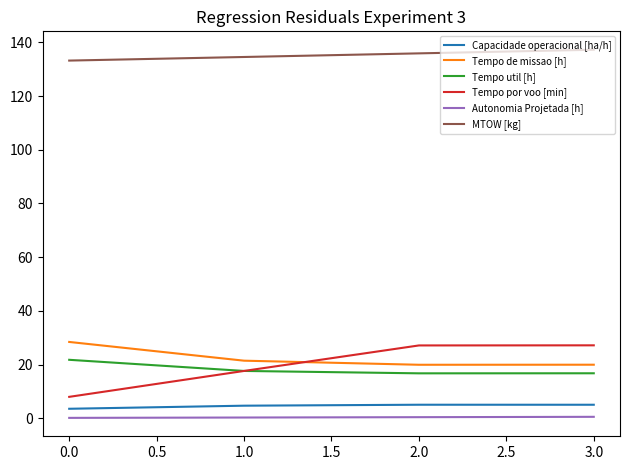

What are all the series names shown in the legend?

Capacidade operacional [ha/h], Tempo de missao [h], Tempo util [h], Tempo por voo [min], Autonomia Projetada [h], MTOW [kg]